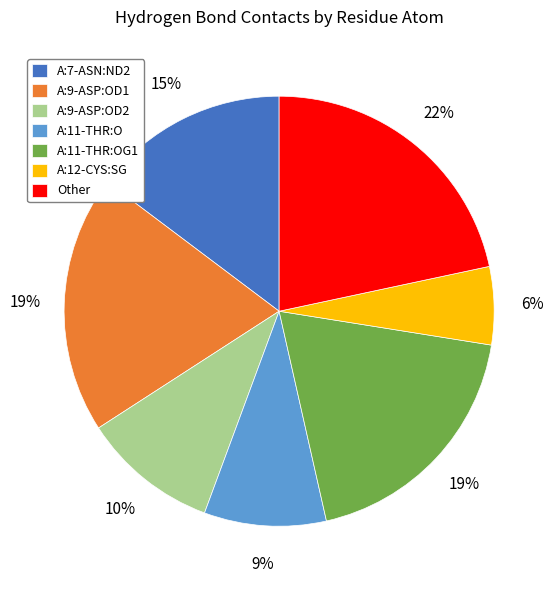

What is the ratio of the value at A:11-THR:O to the value at A:7-ASN:ND2?

0.6